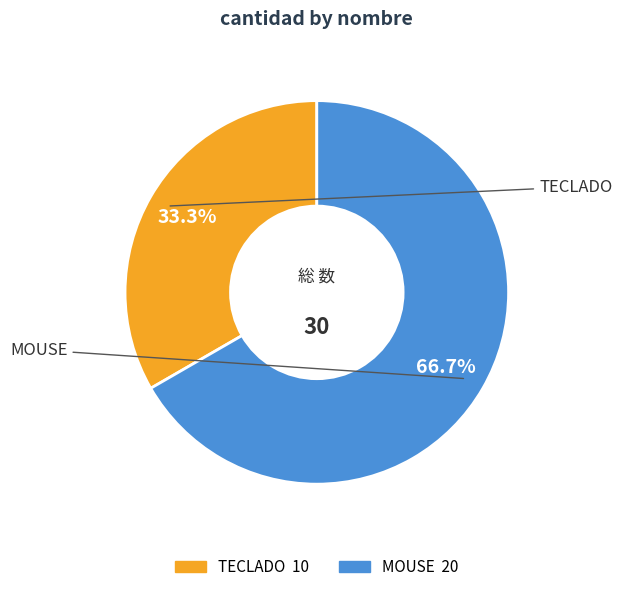

Which category accounts for the majority?

MOUSE